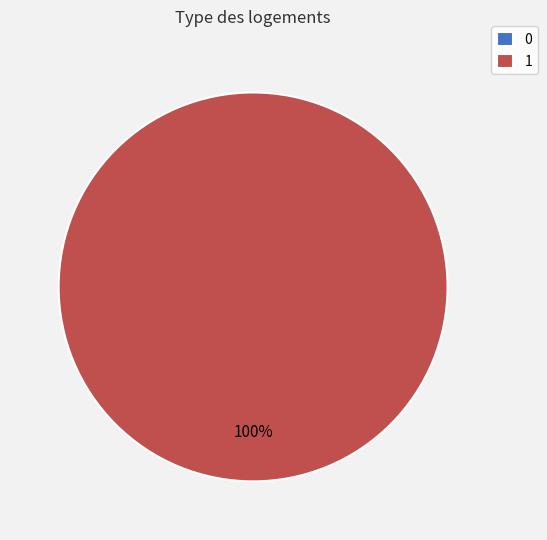

To the nearest percent, what is the combined percentage of 0 and 1?

100%